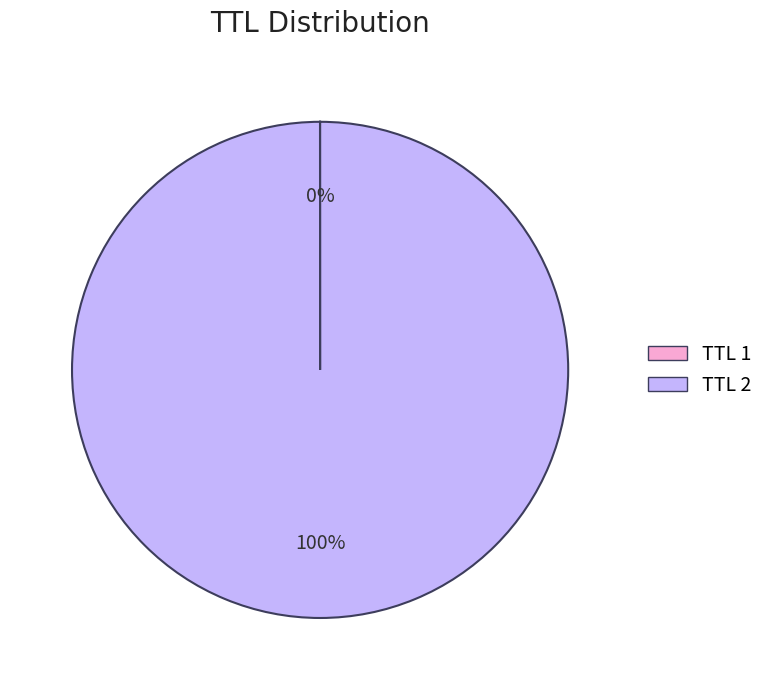

To the nearest percent, what is the difference between the largest and smallest slice percentages?

100%